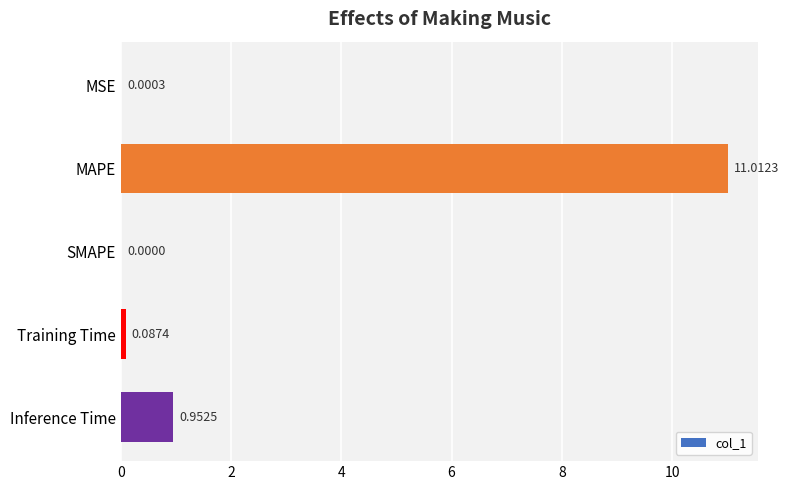

Between MSE and Inference Time, which is larger?

Inference Time